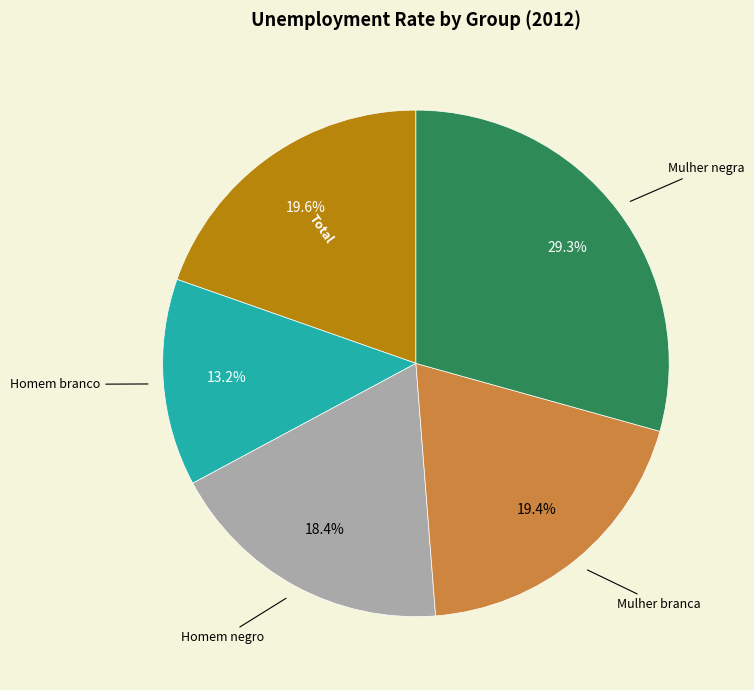

What portion of the pie excludes Homem branco?

86.8%